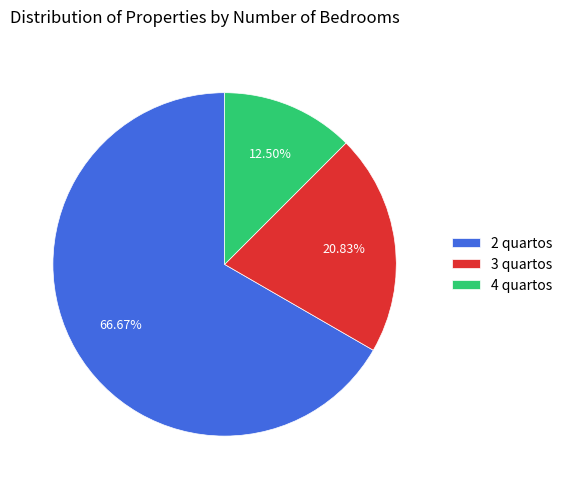

To the nearest percent, what percentage of the pie is 2 quartos?

67%